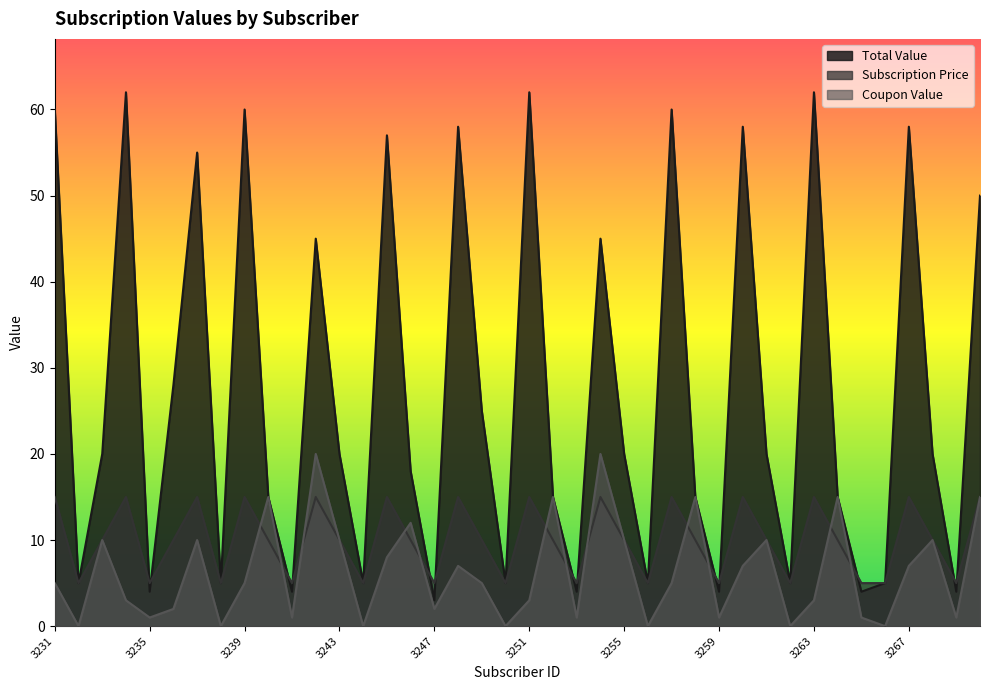

At which category does Coupon Value reach its first local valley?

3232